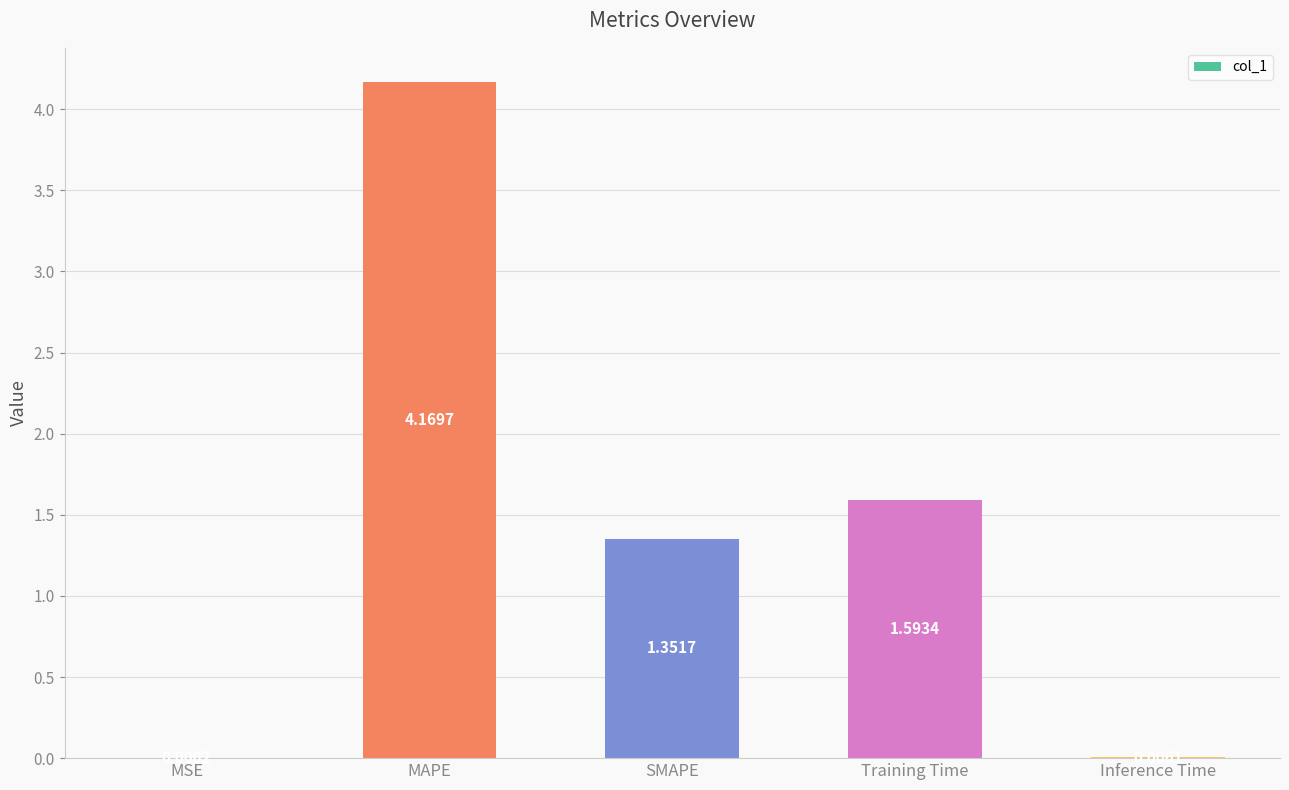

Where is the data nearest to the value 2?

Training Time